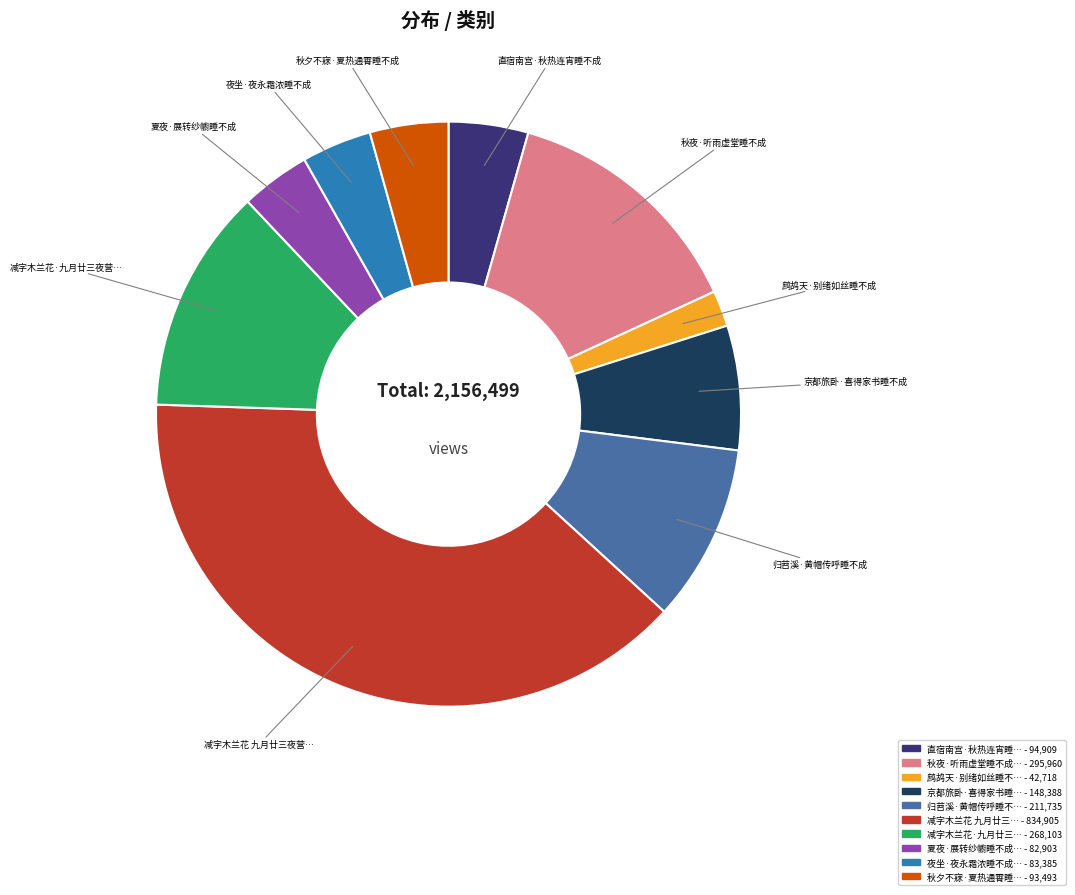

Does any single category account for the majority?

No